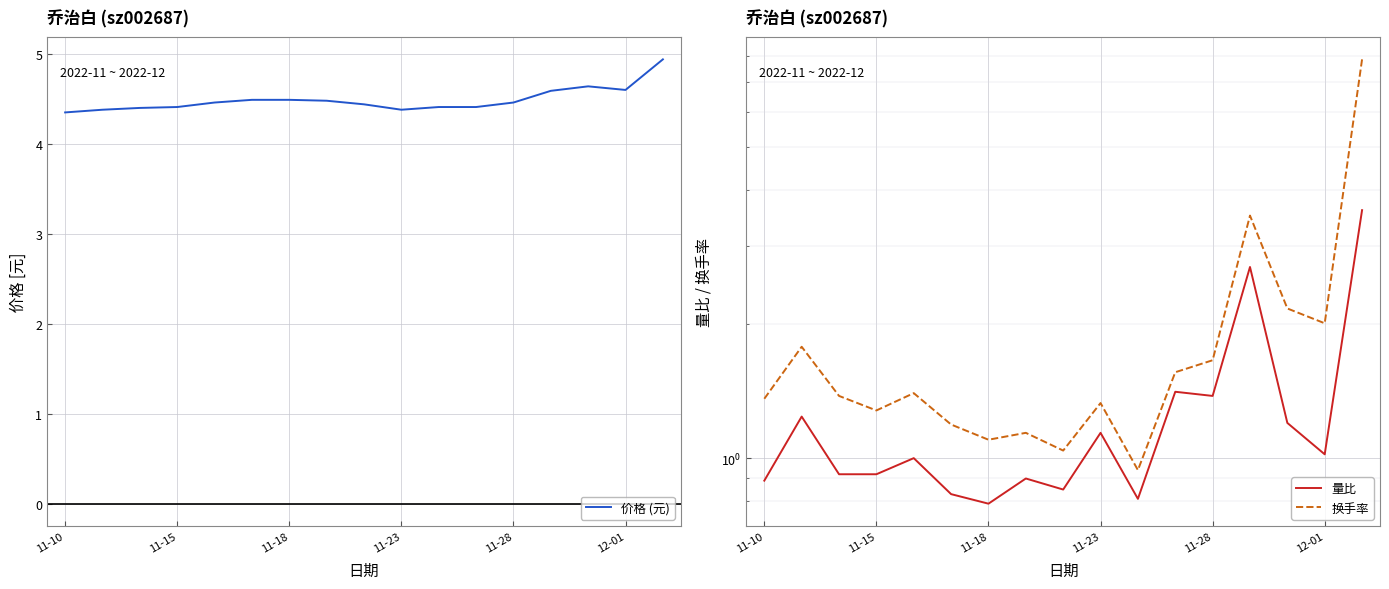

What value does the 价格 (元) series have at 11-18?

4.5